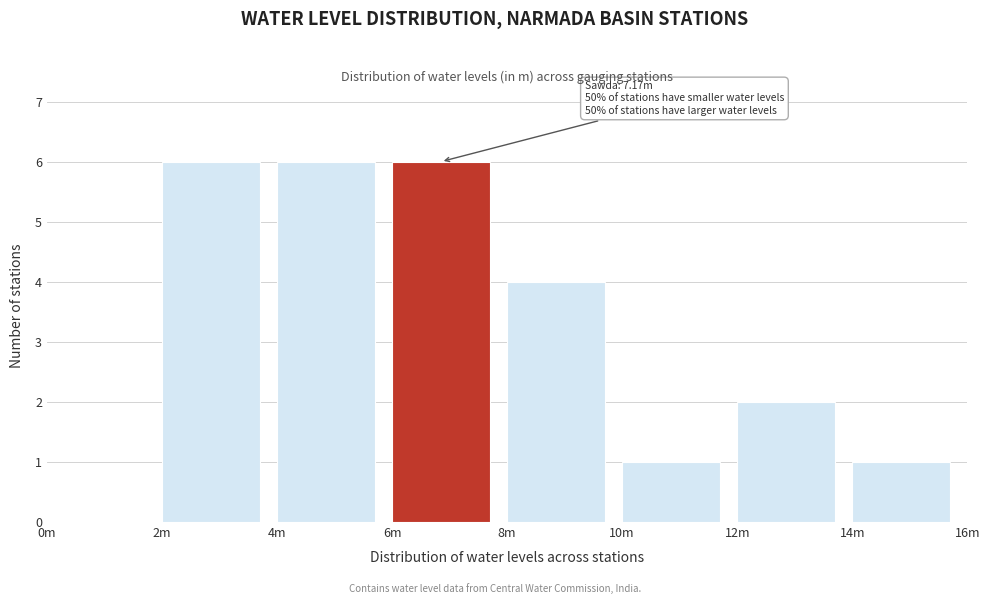

Reading left to right, what are all the values shown in this chart?

0m=0	2m=6	4m=6	6m=6	8m=4	10m=1	12m=2	14m=1